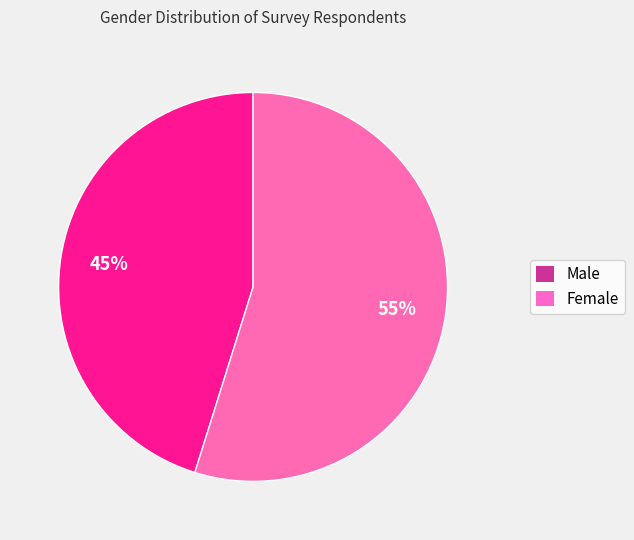

Is the sum of Female and Male greater than half?

Yes